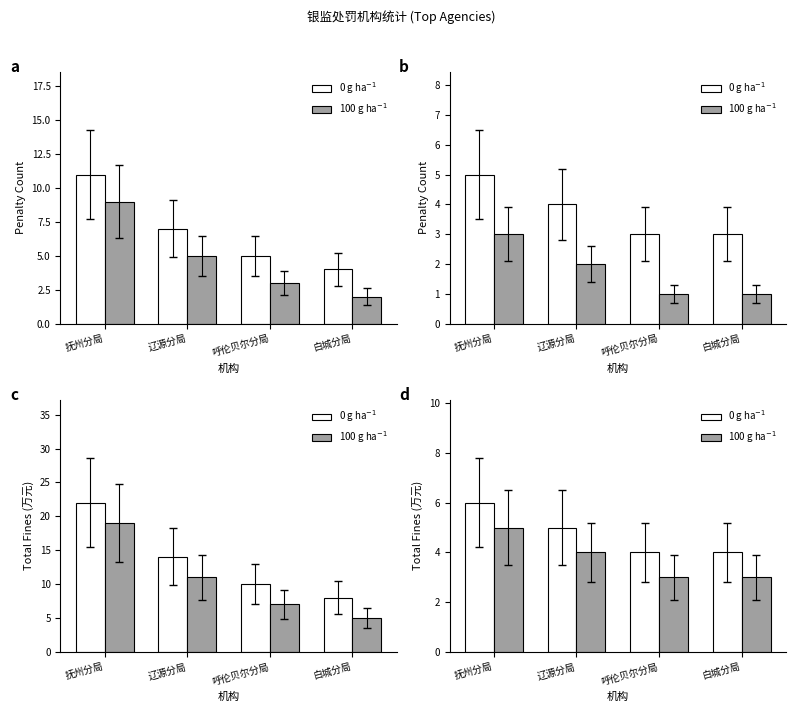

What is the value of the 100 g ha$^{-1}$ bar at the 3rd from the left?

3